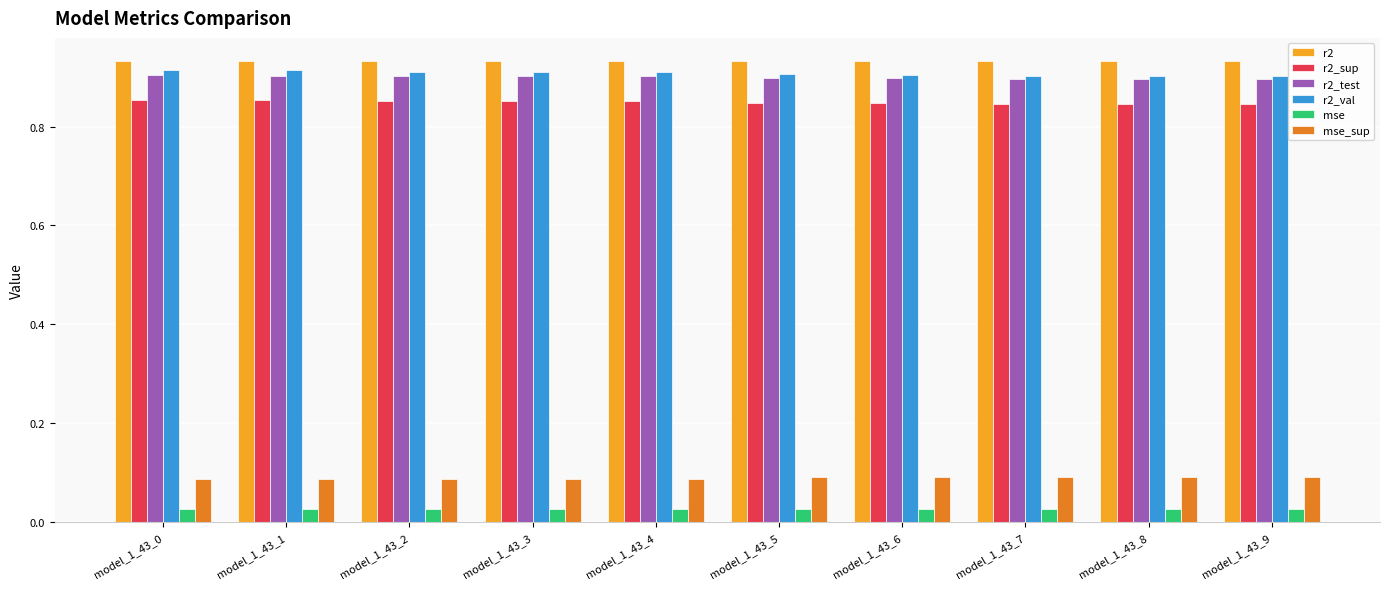

What is the total value across all series at model_1_43_9?

3.7